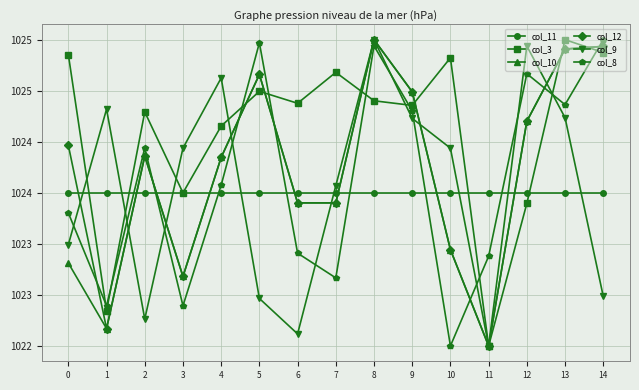

What are all the series names shown in the legend?

col_11, col_3, col_10, col_12, col_9, col_8